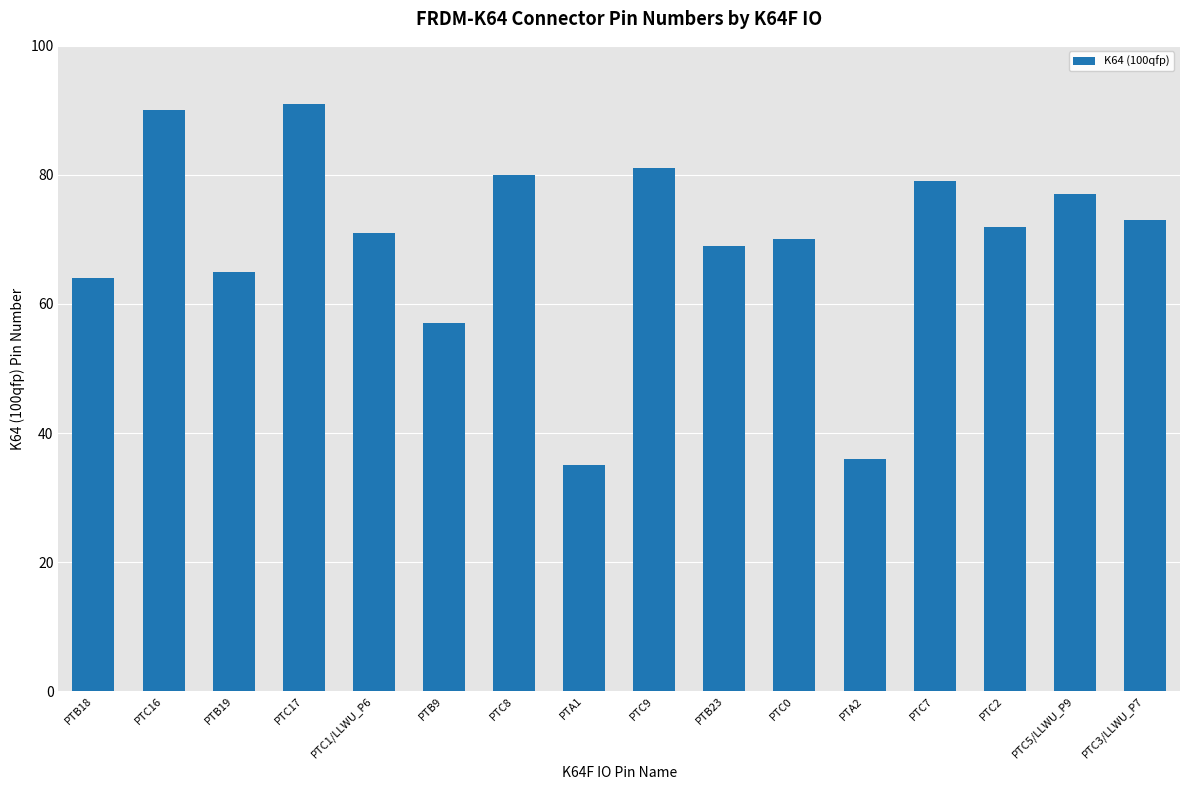

The value at PTC17 is 91. True or false?

True